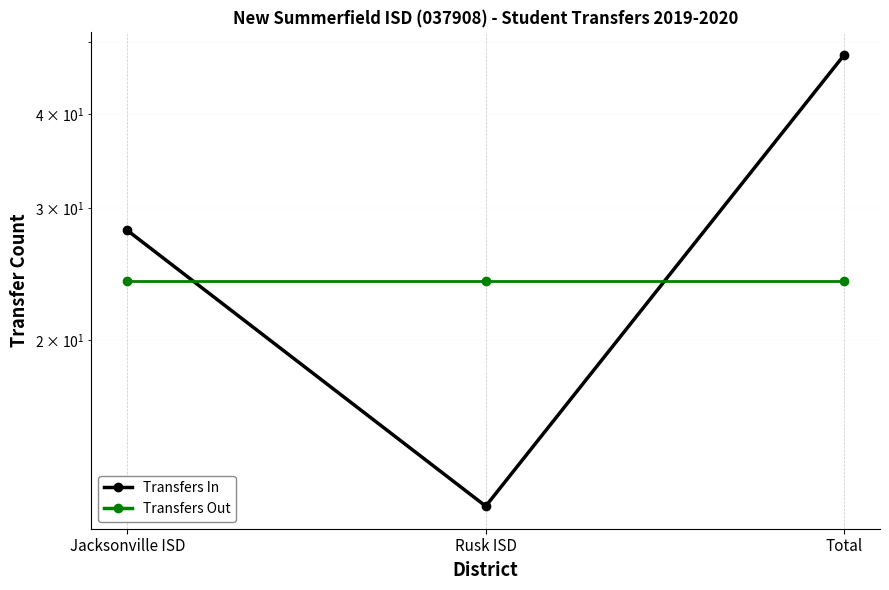

What is the sum of all Transfers In values?

88